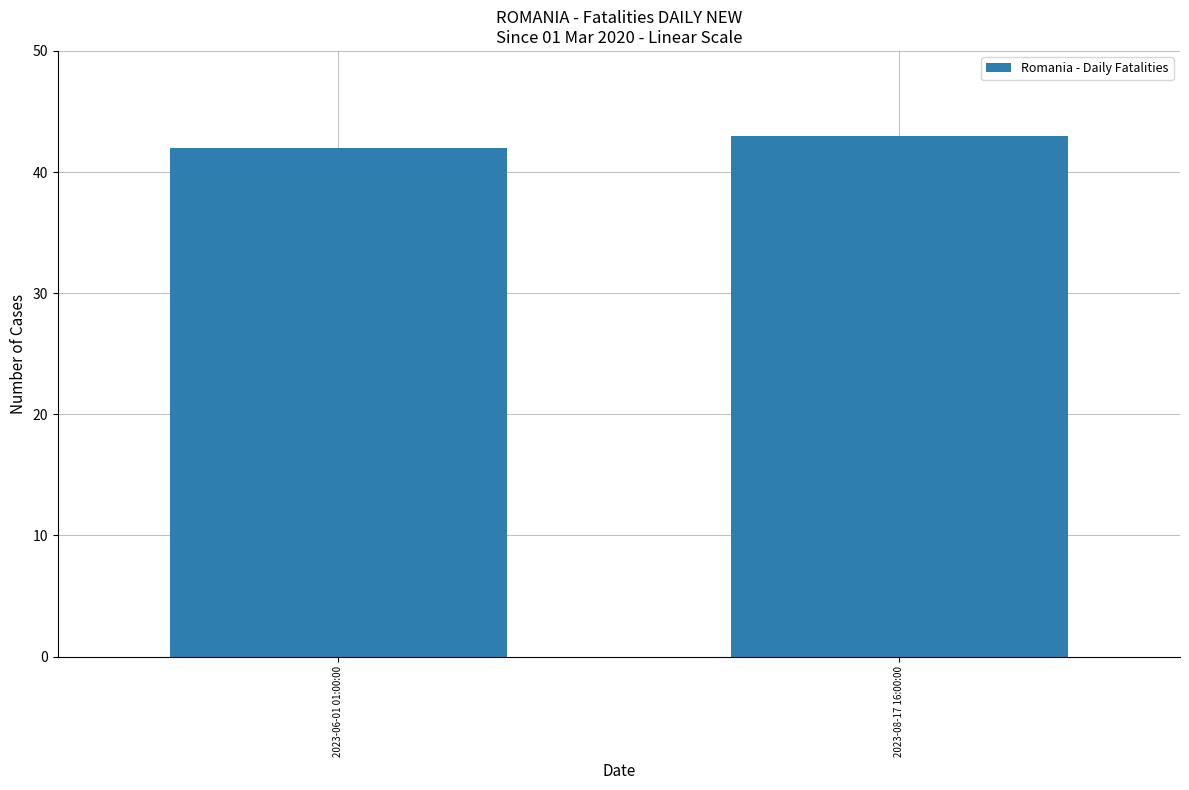

Reading left to right, list all the values displayed in this chart.

42	43